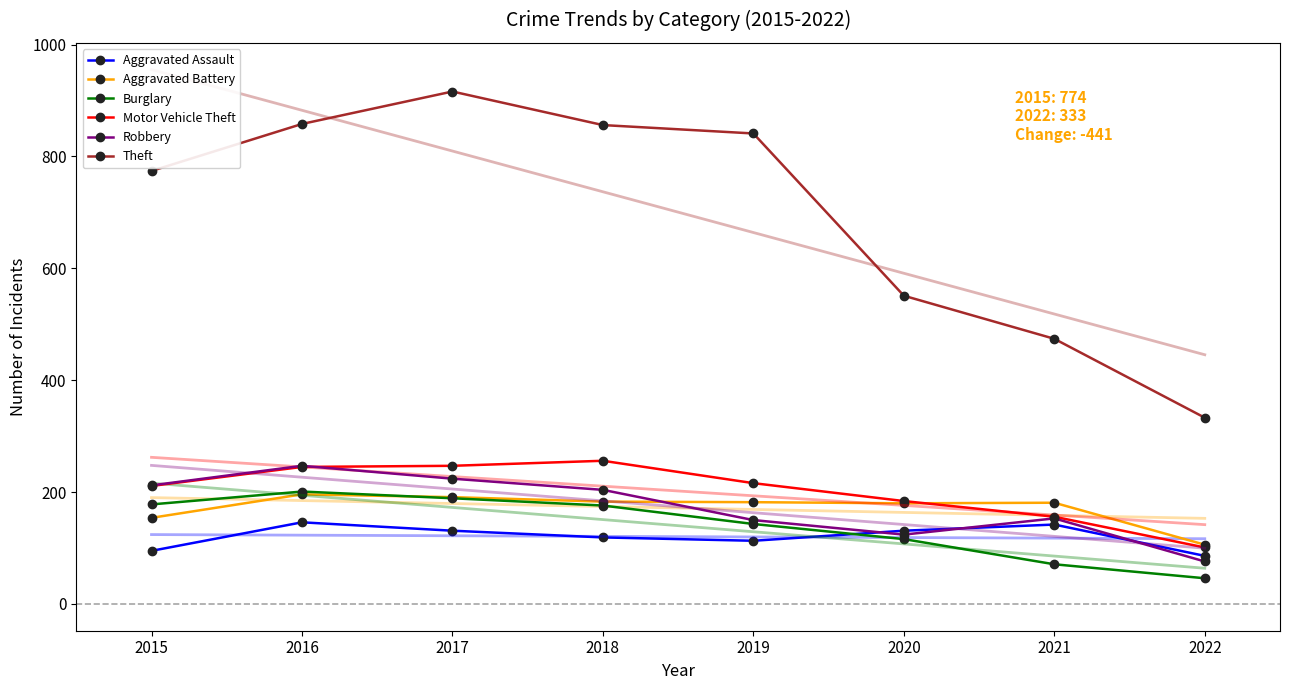

What is the sum of all Robbery values?

1390